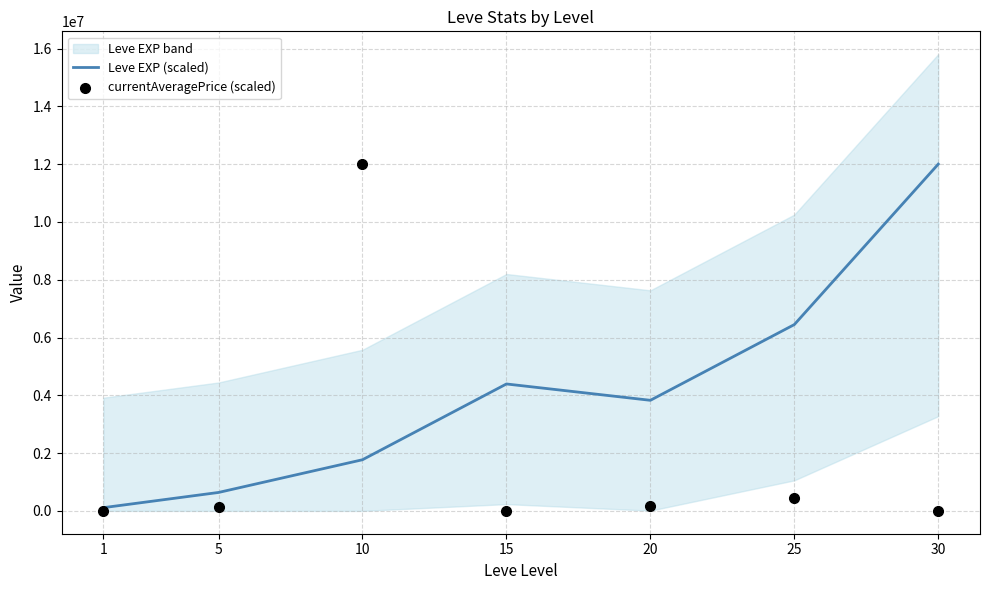

Which series has the largest Y range (max minus min)?

currentAveragePrice (scaled)